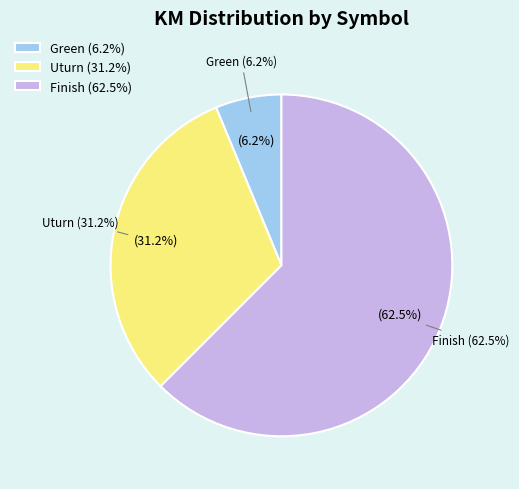

Which category accounts for the majority?

Finish